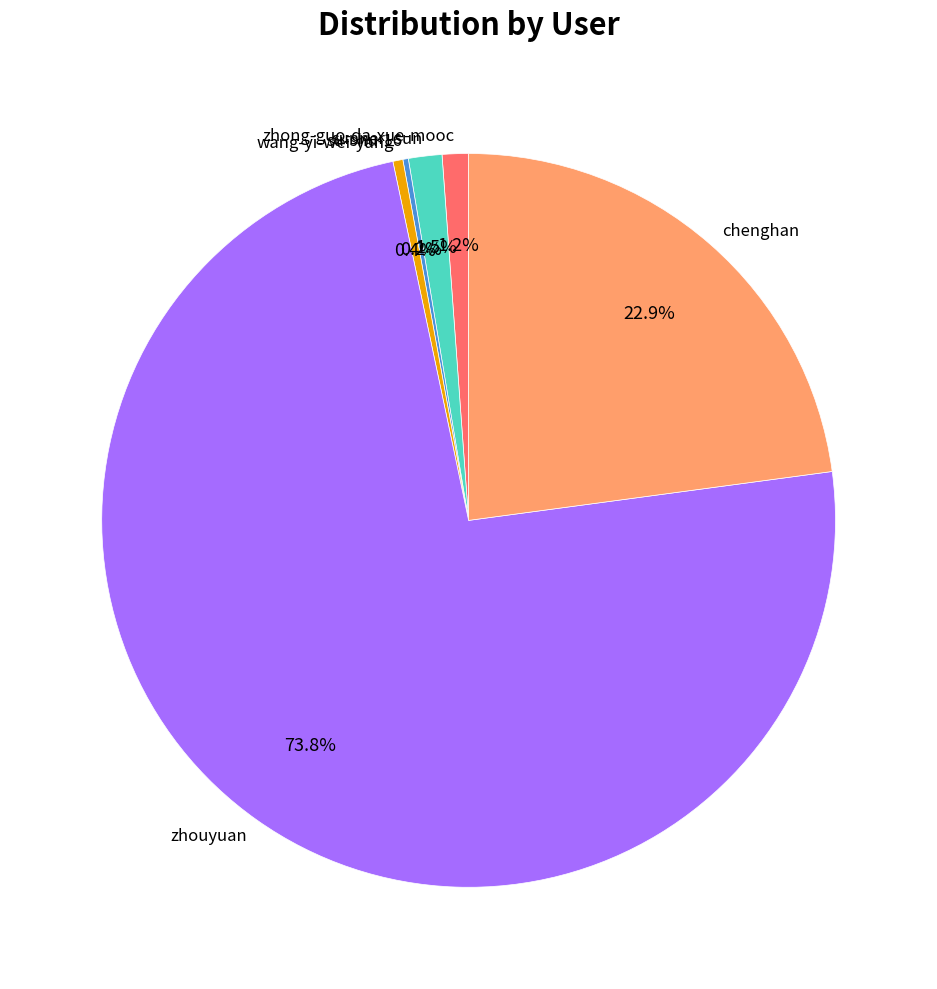

Is it true that zhong-guo-da-xue-mooc is 1% of the pie?

True